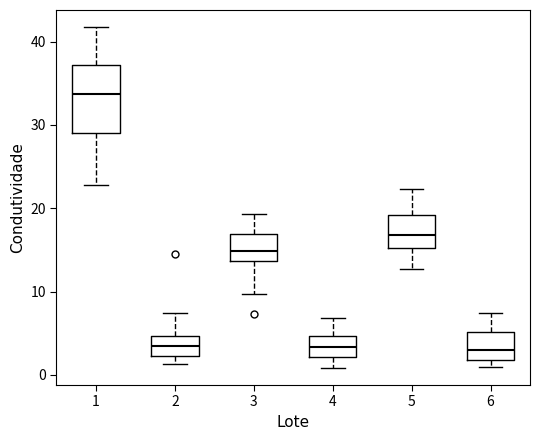

Reading left to right, transcribe this box plot: for each box, give where its median line is, the range the box spans, and where its two whiskers end, as read against the y-axis. The values are not printed on the chart, so give them approximately, as read against the axis.

1: median 34, box 29 to 37, whiskers 23 to 42
2: median 3, box 2 to 5, whiskers 1 to 7
3: median 15, box 14 to 17, whiskers 10 to 19
4: median 3, box 2 to 5, whiskers 1 to 7
5: median 17, box 15 to 19, whiskers 13 to 22
6: median 3, box 2 to 5, whiskers 1 to 7